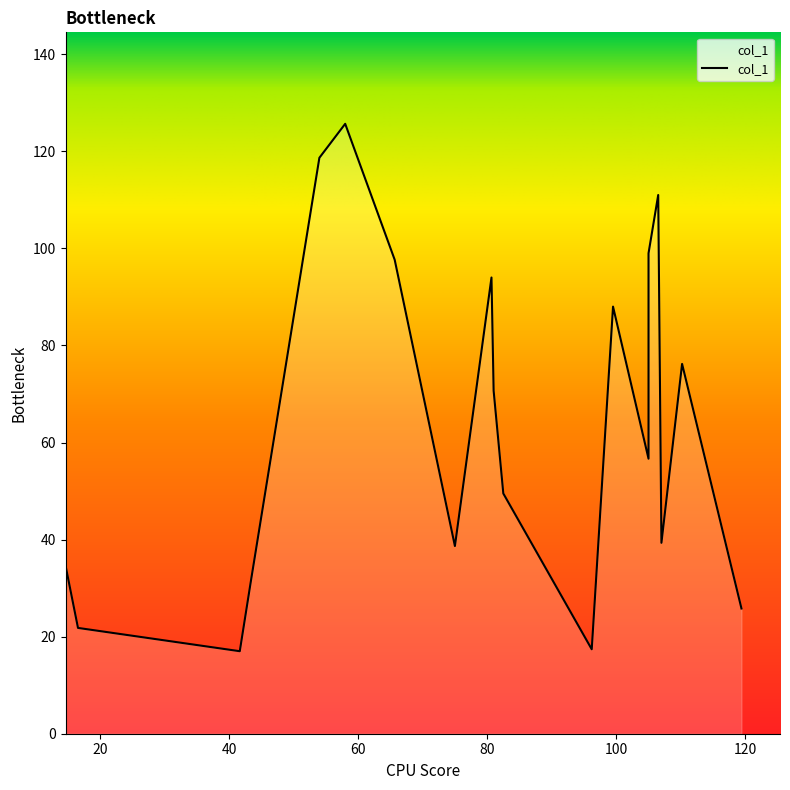

How many lines are shown in the chart?

1